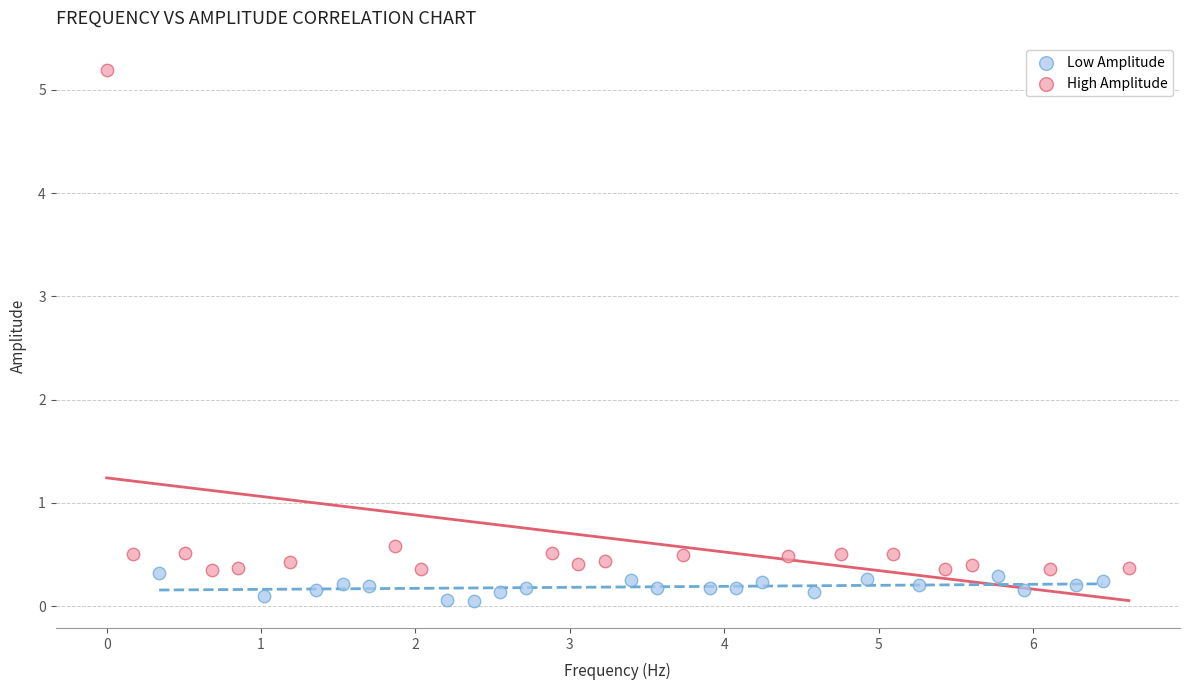

Which series has the largest Y range (max minus min)?

High Amplitude